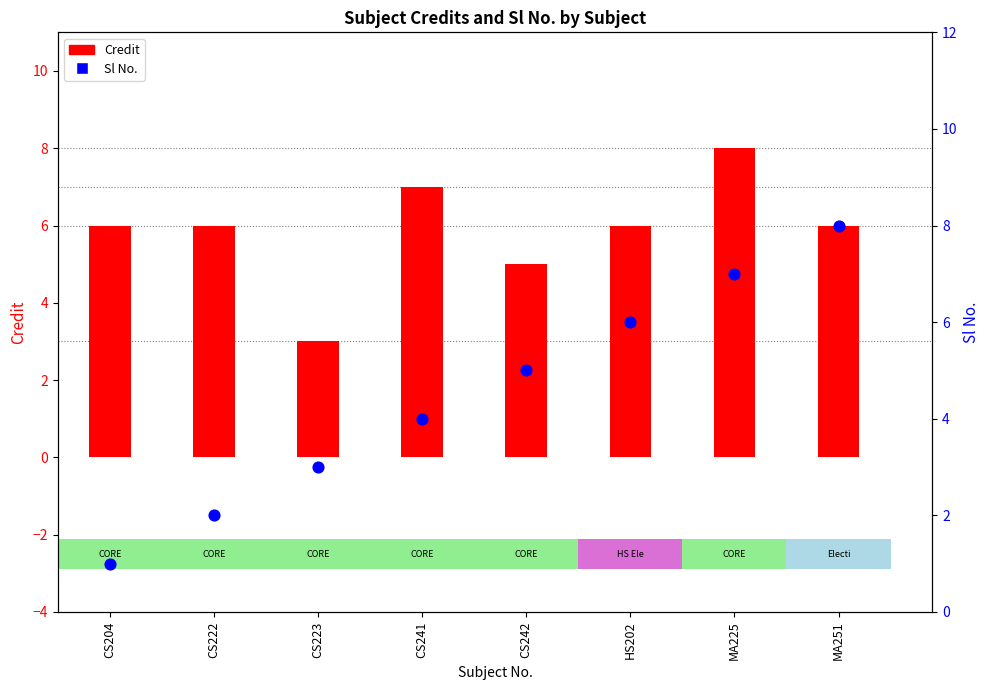

Is the value of Sl No. at MA251 greater than the value of Credit at MA225?

No